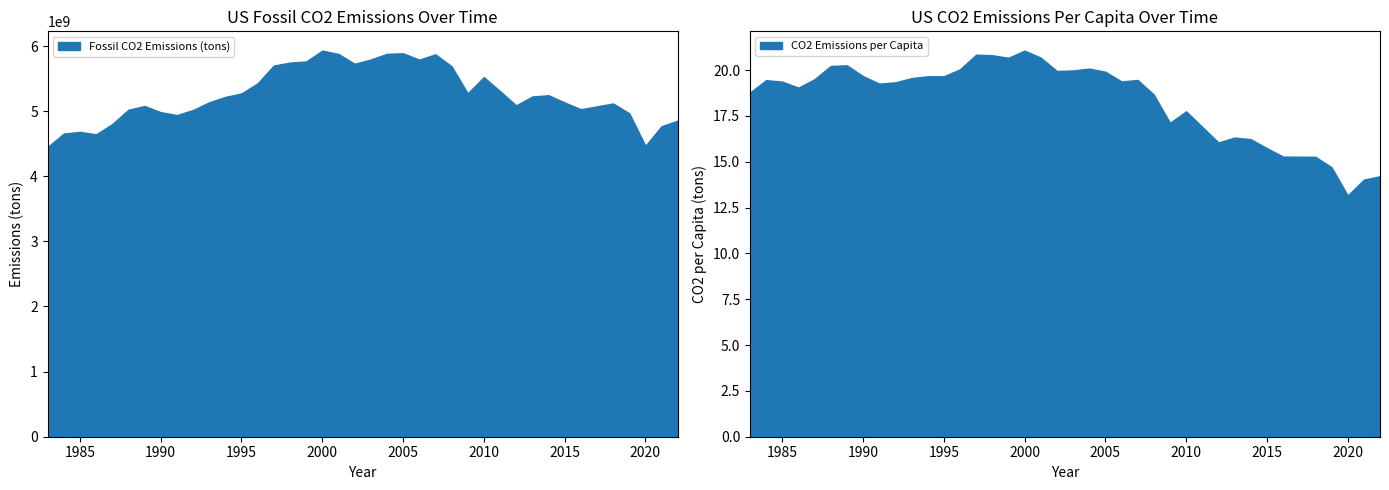

What value does the CO2 Emissions per Capita series have at 1984?

19.4